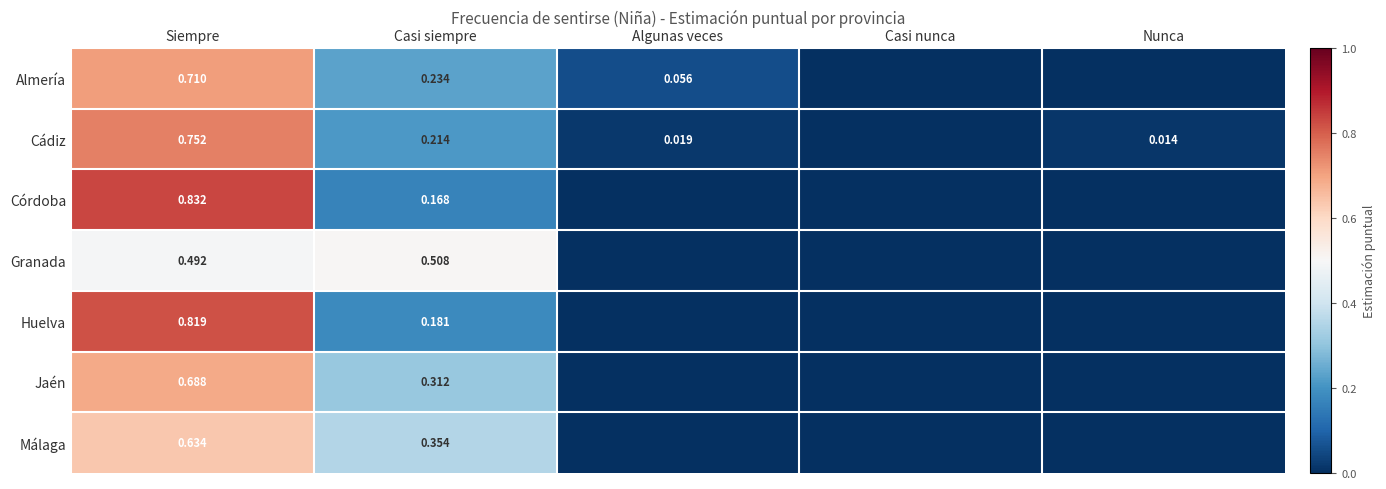

Which series has the largest total across all categories?

Almería